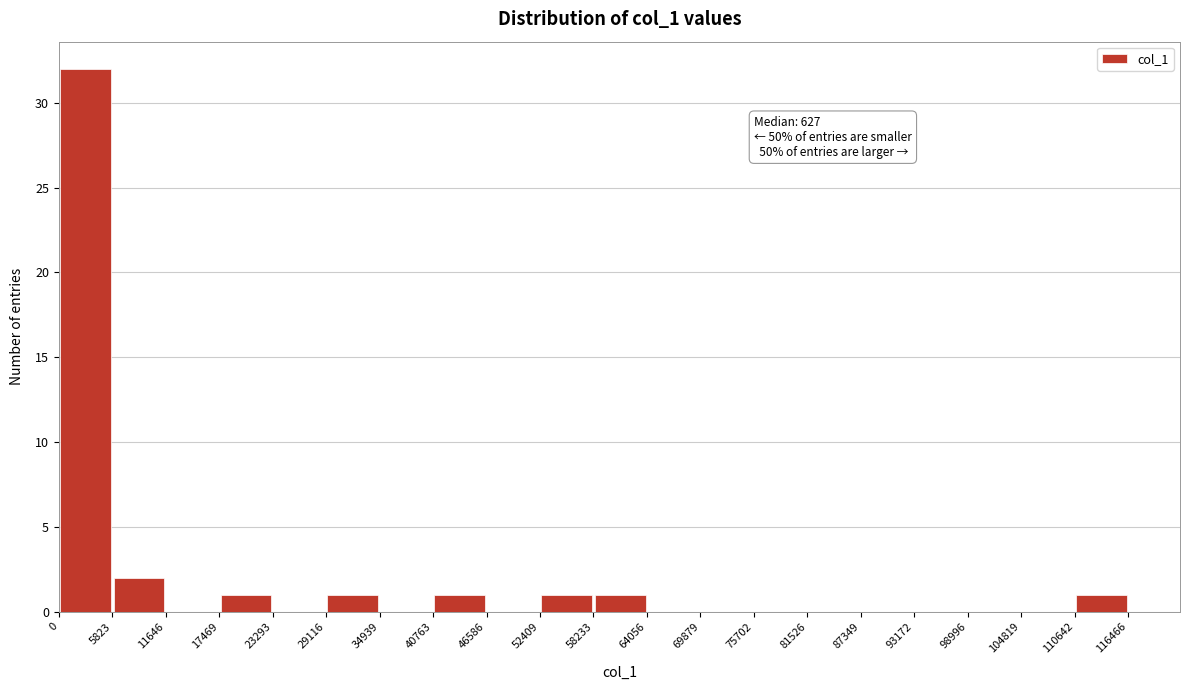

Over which range of the x-axis is the bar tallest?

0 to 5823